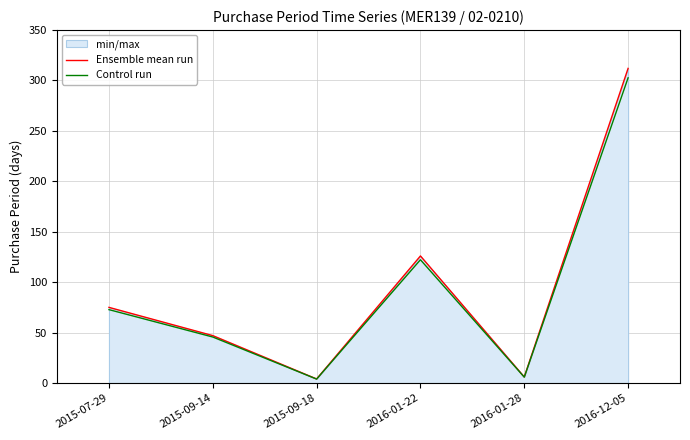

Where is Ensemble mean run nearest to the value 158?

2016-01-22